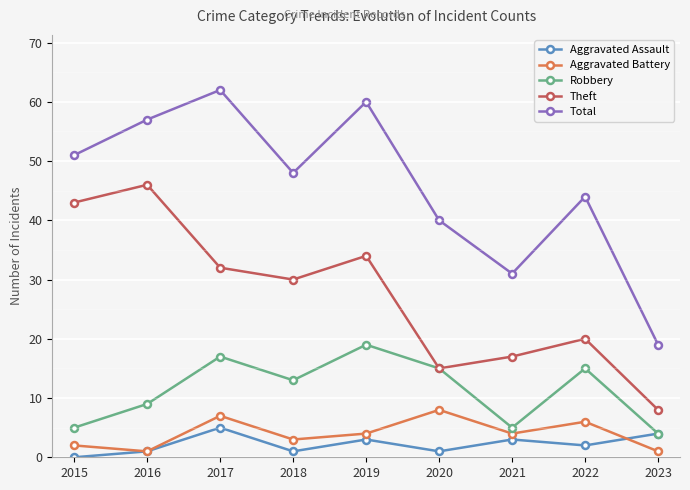

Does the chart have visible grid lines?

Yes